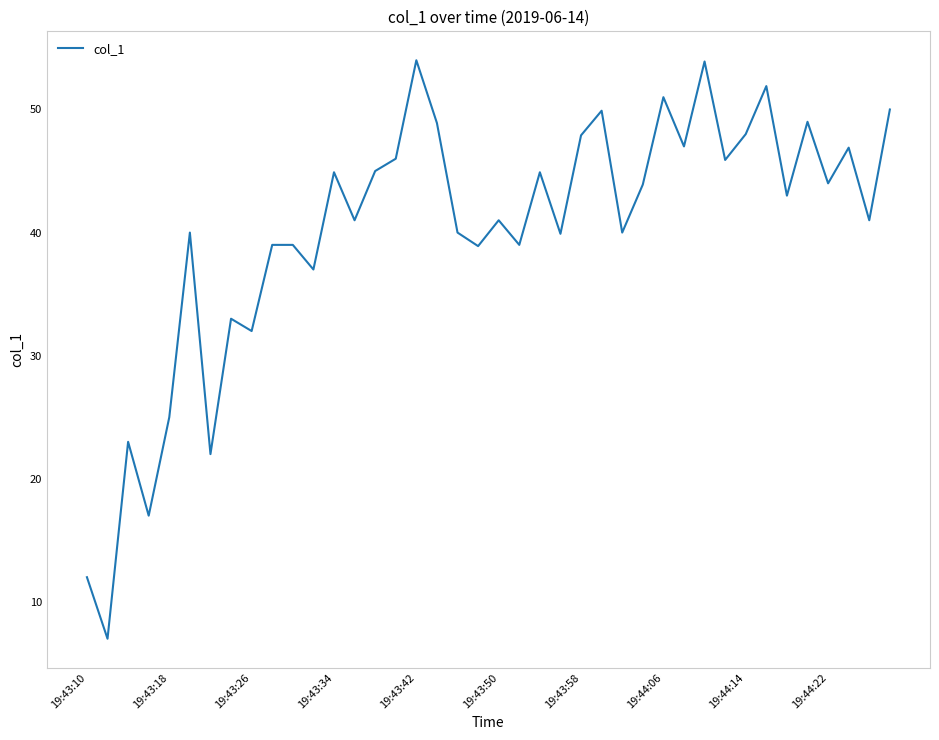

What is the maximum value shown in the chart?

54.0